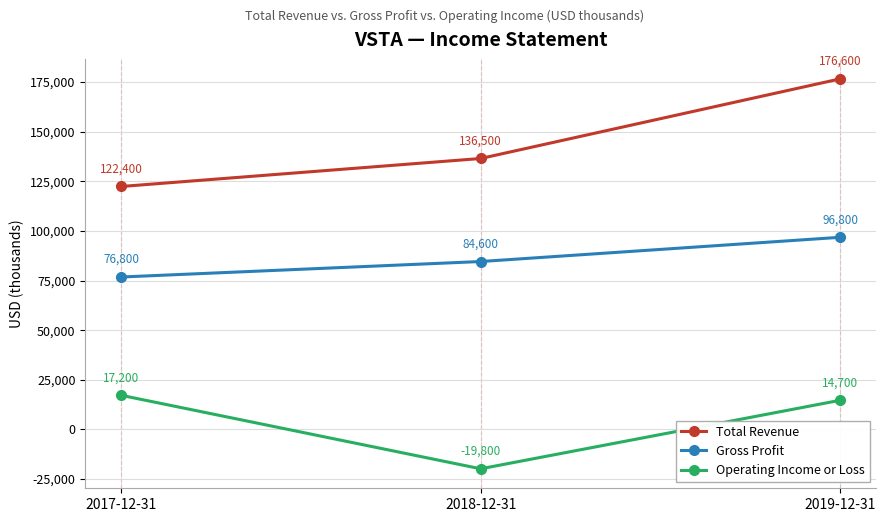

What is the difference between the highest and lowest values at 2017-12-31?

105200